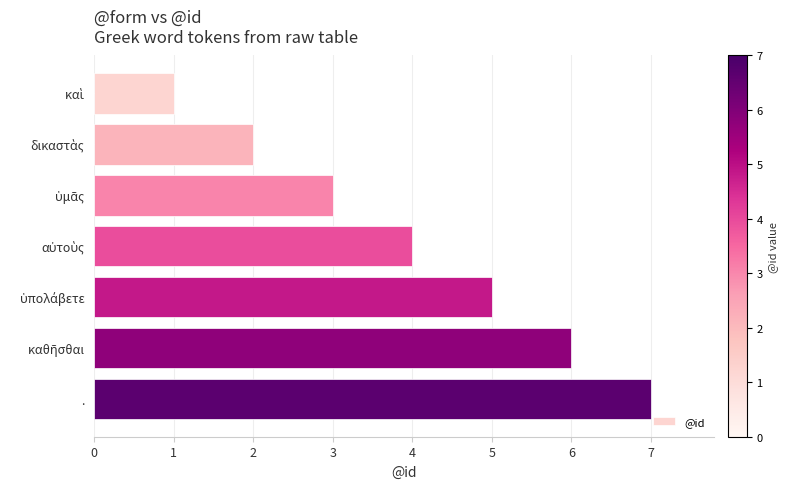

What is the label of the 7th bar from the top?

.